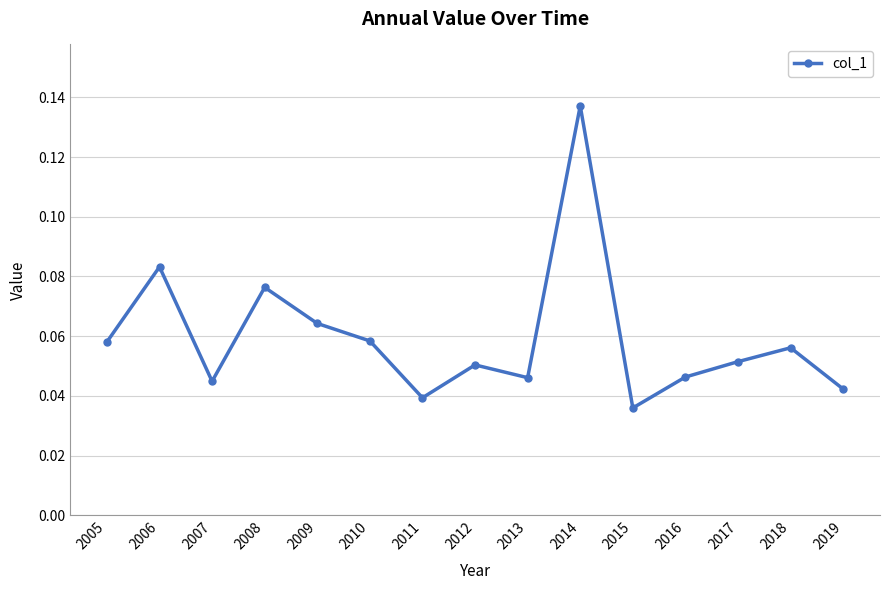

How many categories are shown in the chart?

15